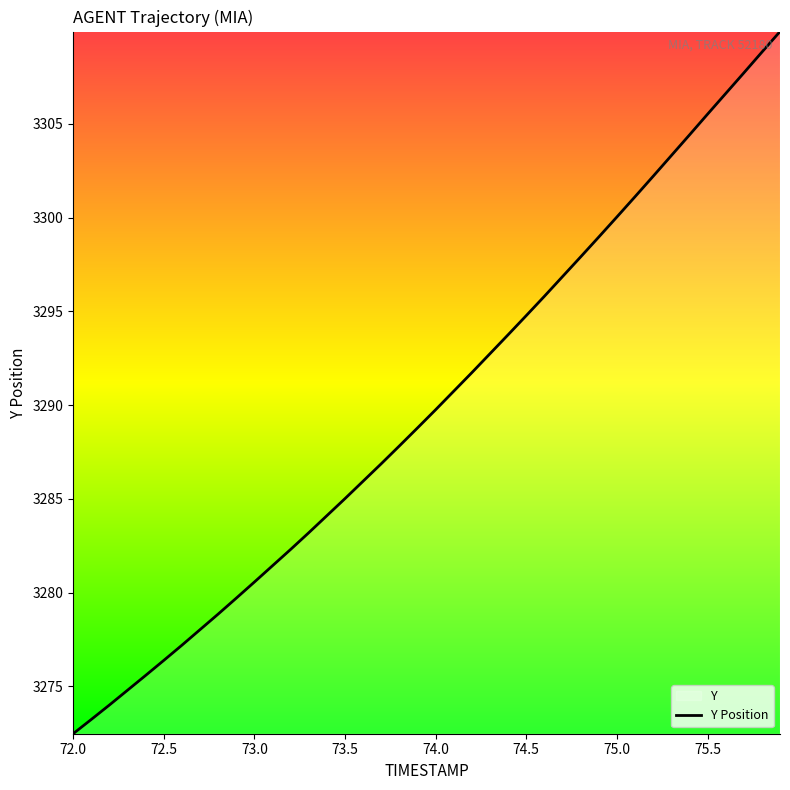

What is the value of the 4th point from the left?

3274.8